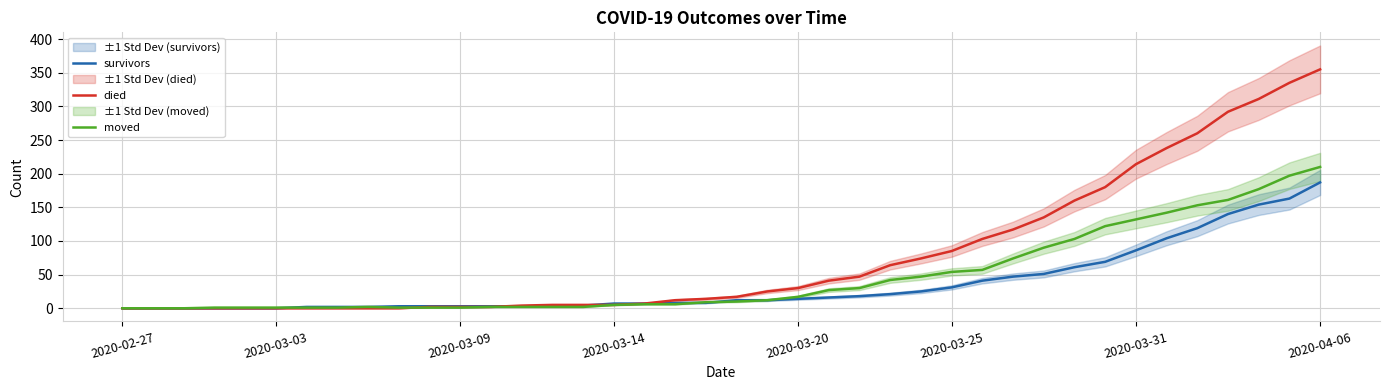

Between which two adjacent categories do died and moved first intersect?

9 and 10